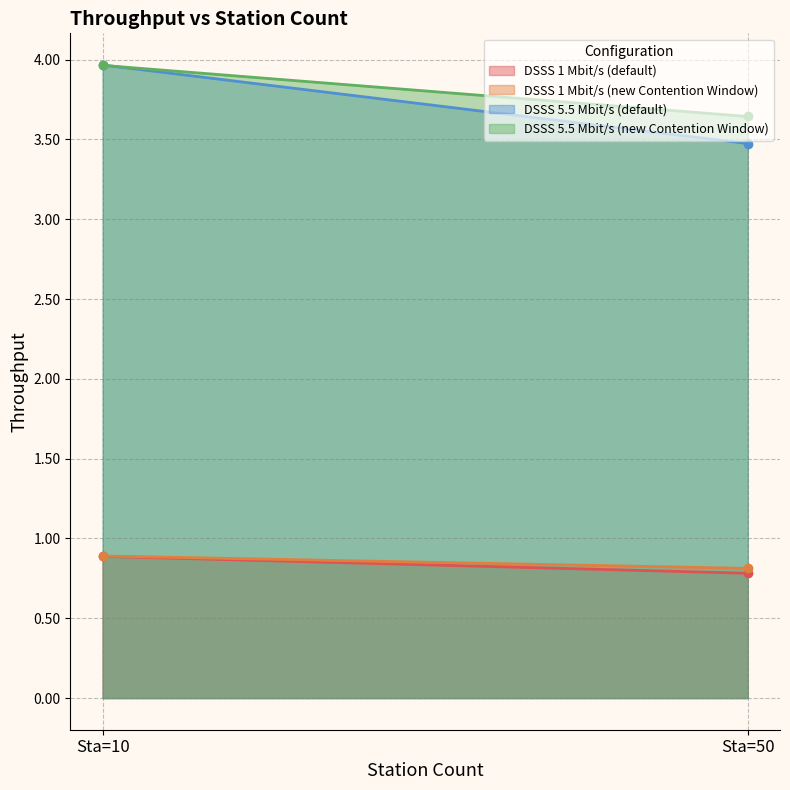

Reading left to right, what are all the values shown in this chart?

DSSS 1 Mbit/s (default): 0.9	0.8
DSSS 1 Mbit/s (new Contention Window): 0.9	0.8
DSSS 5.5 Mbit/s (default): 4.0	3.5
DSSS 5.5 Mbit/s (new Contention Window): 4.0	3.6